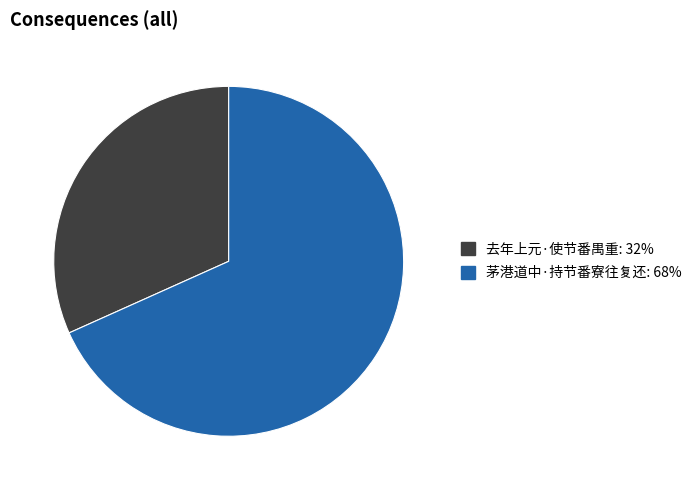

What is the smallest slice in the pie chart?

去年上元·使节番禺重